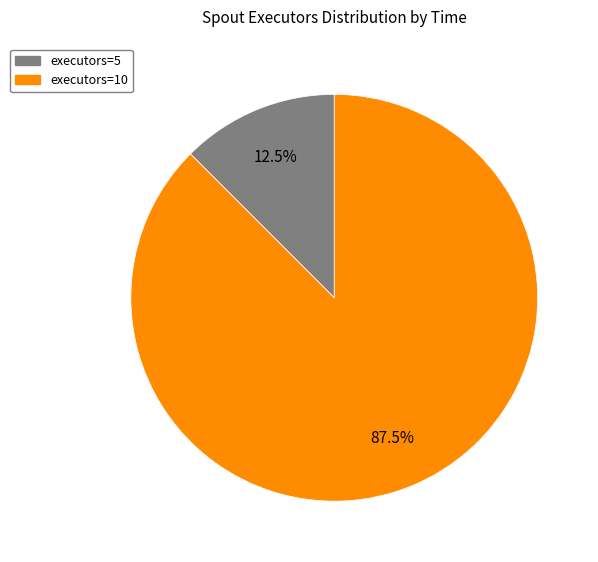

To the nearest percent, what is the difference between the largest and smallest slice percentages?

75%